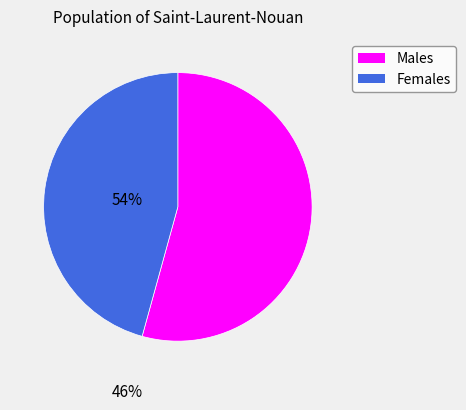

Is there any slice that represents more than half of the pie?

Yes